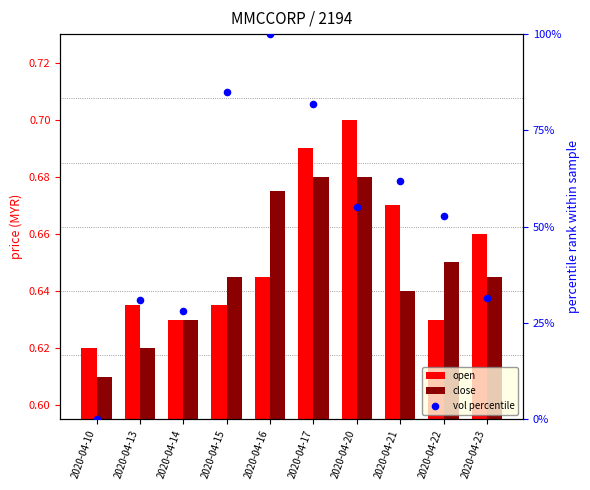

What are all the series names shown in the legend?

open, close, vol percentile